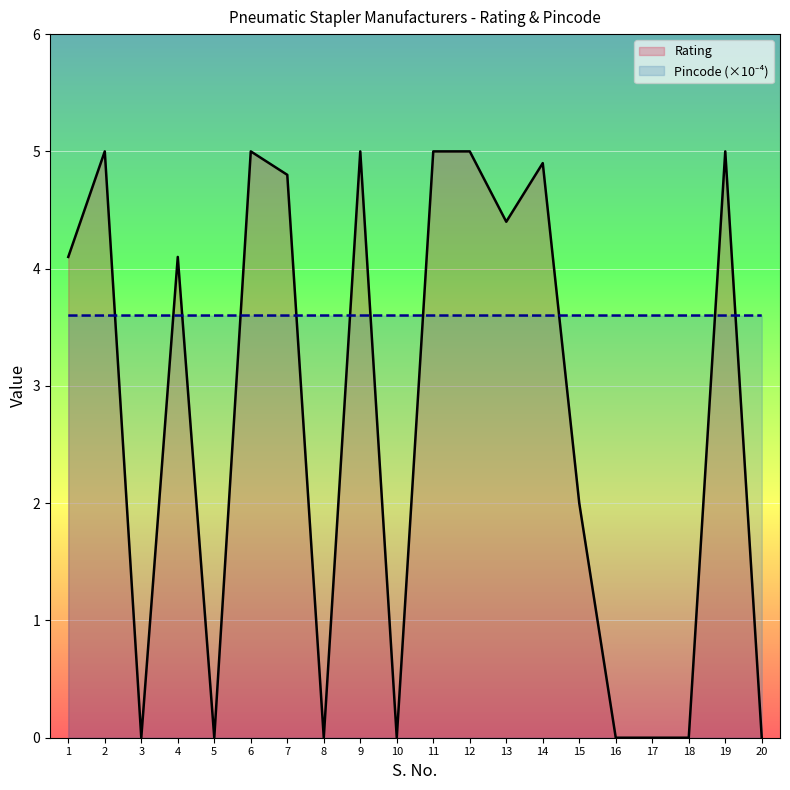

What is the value of the Rating point at the 7th from the left?

4.8